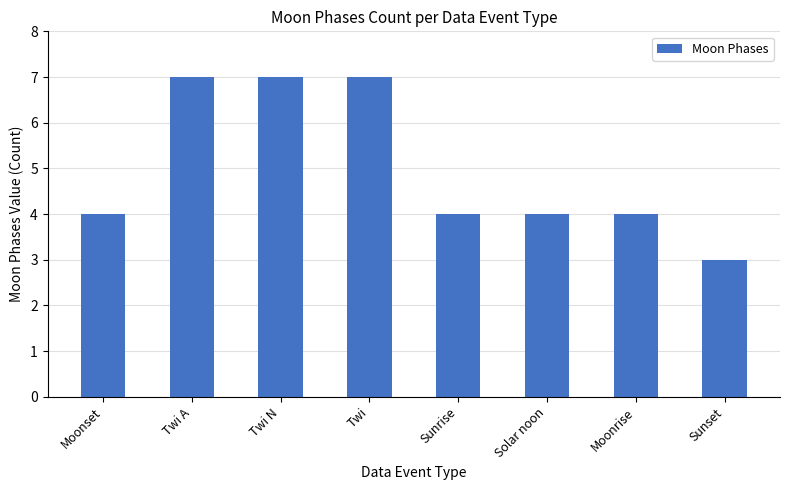

What is the label of the 4th bar from the left?

Twi